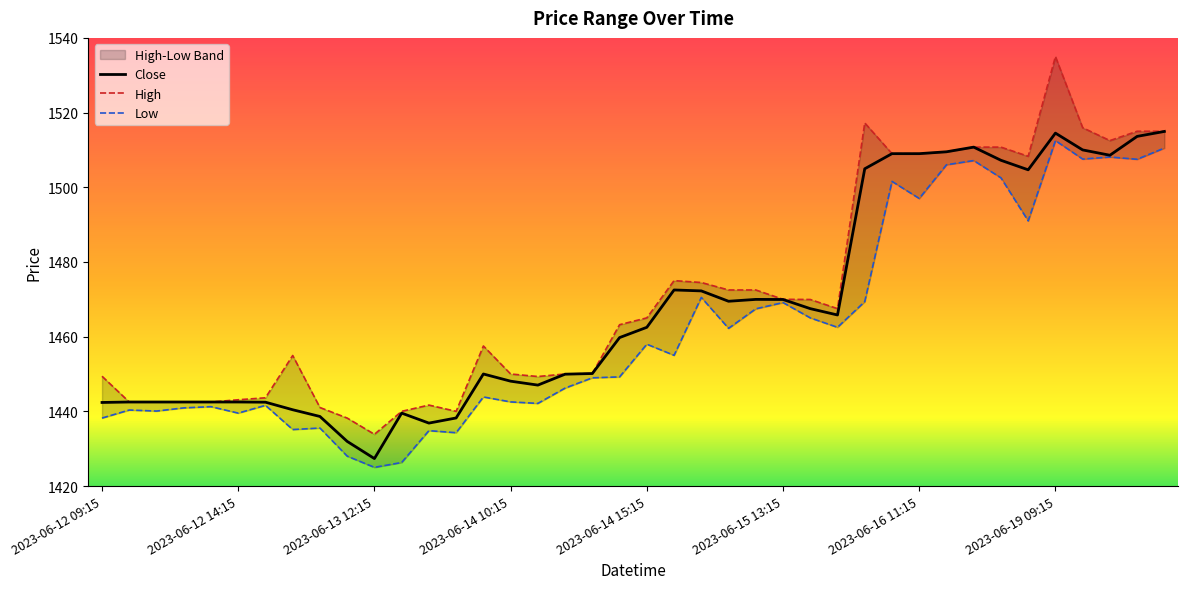

Reading left to right, list all the values displayed in this chart.

Close: 1442.4	1442.5	1442.5	1442.5	1442.5	1442.5	1442.4	1440.4	1438.6	1431.9	1427.3	1439.5	1436.8	1438.2	1450.0	1448.1	1447.0	1449.9	1450.1	1459.8	1462.5	1472.5	1472.2	1469.5	1470.0	1469.9	1467.5	1465.8	1504.9	1509.0	1509.0	1509.5	1510.8	1507.2	1504.7	1514.5	1510.0	1508.6	1513.6	1514.9
High: 1449.4	1442.5	1442.5	1442.5	1442.5	1443.1	1443.6	1454.9	1441.0	1438.2	1433.8	1440.0	1441.7	1440.0	1457.5	1450.0	1449.3	1450.0	1450.1	1463.2	1465.0	1475.0	1474.5	1472.5	1472.5	1470.0	1469.9	1467.5	1517.2	1509.0	1509.0	1509.5	1510.8	1510.8	1508.3	1535.0	1515.9	1512.5	1515.0	1515.0
Low: 1438.2	1440.3	1440.1	1440.9	1441.2	1439.5	1441.6	1435.1	1435.5	1428.0	1425.0	1426.3	1434.8	1434.3	1443.8	1442.5	1442.1	1446.2	1449.0	1449.2	1458.0	1455.0	1470.5	1462.2	1467.4	1469.1	1465.0	1462.5	1469.4	1501.6	1497.0	1506.0	1507.2	1502.5	1491.0	1512.5	1507.6	1508.1	1507.5	1510.5